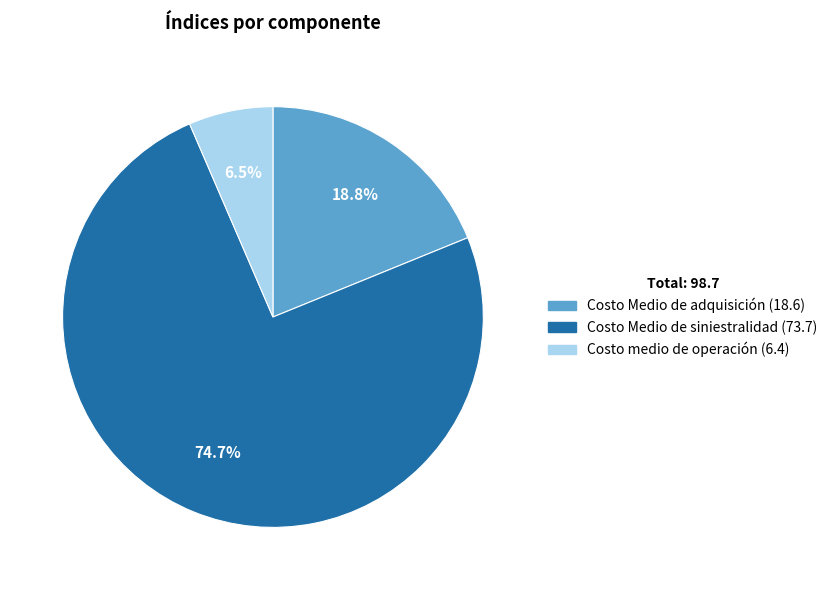

Is there a majority slice in this chart?

Yes